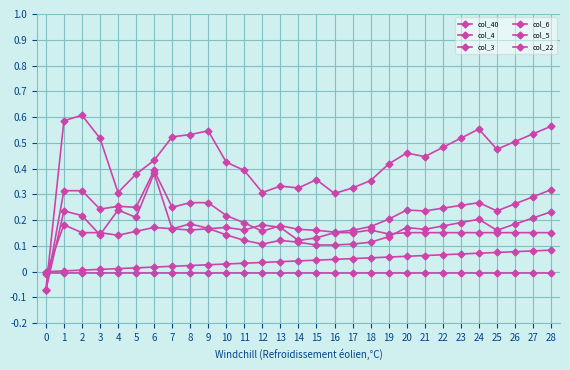

Is this an area chart (filled region under the line)?

No